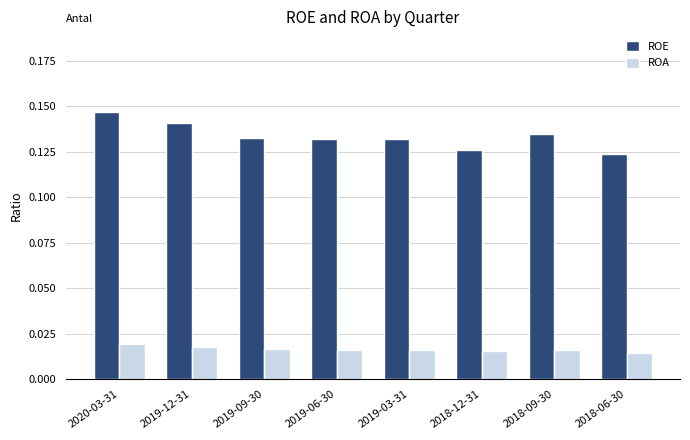

Which series has the widest spread of values?

ROE